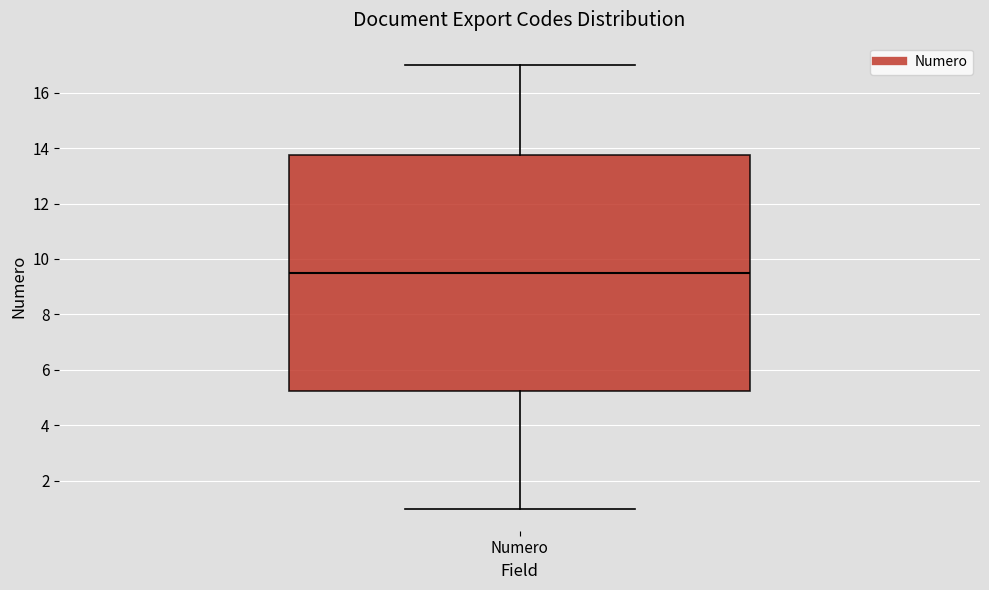

Read this box plot against the y-axis: the position of the median line, the range covered by the box, and the ends of both whiskers. The values are not printed on the chart, so give them approximately, as read against the axis.

median 9.6, box 5.2 to 13.8, whiskers 1.0 to 17.0